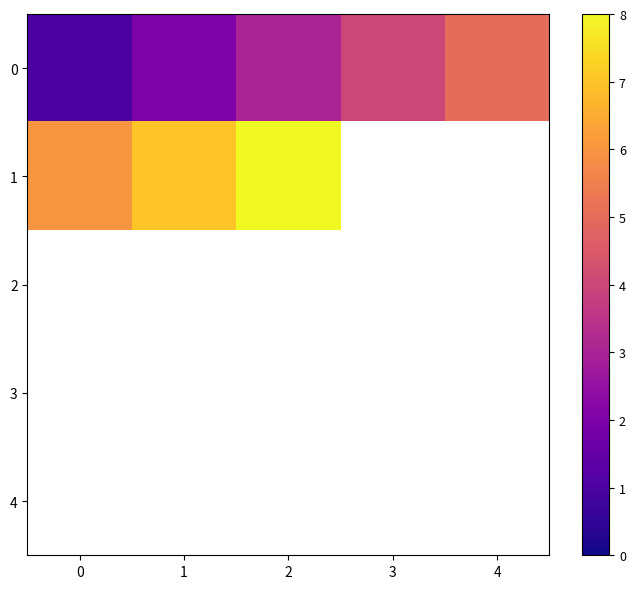

Where is 0 nearest to the value 3?

2